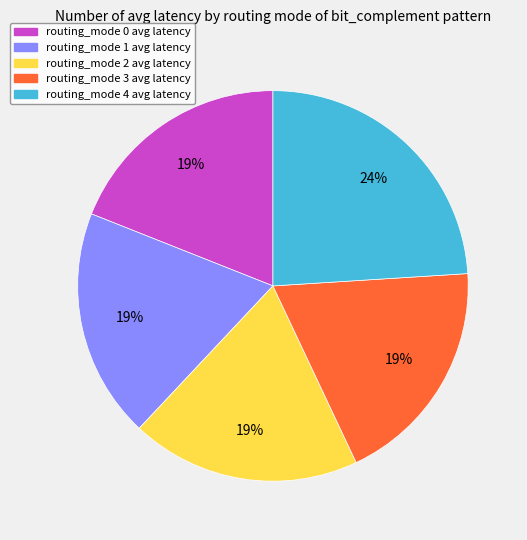

To the nearest percent, what percentage of the pie is routing_mode 3?

19%